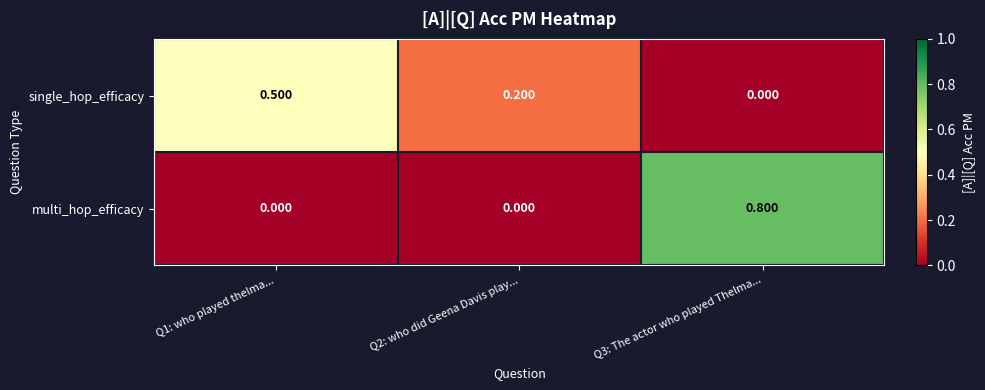

Which series has the largest range (max minus min)?

multi_hop_efficacy